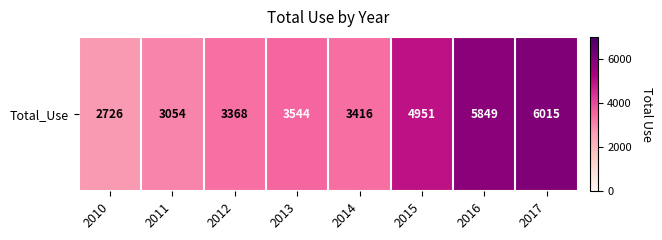

Reading left to right, what are all the values shown in this chart?

2010=2726	2011=3054	2012=3368	2013=3544	2014=3416	2015=4951	2016=5849	2017=6015